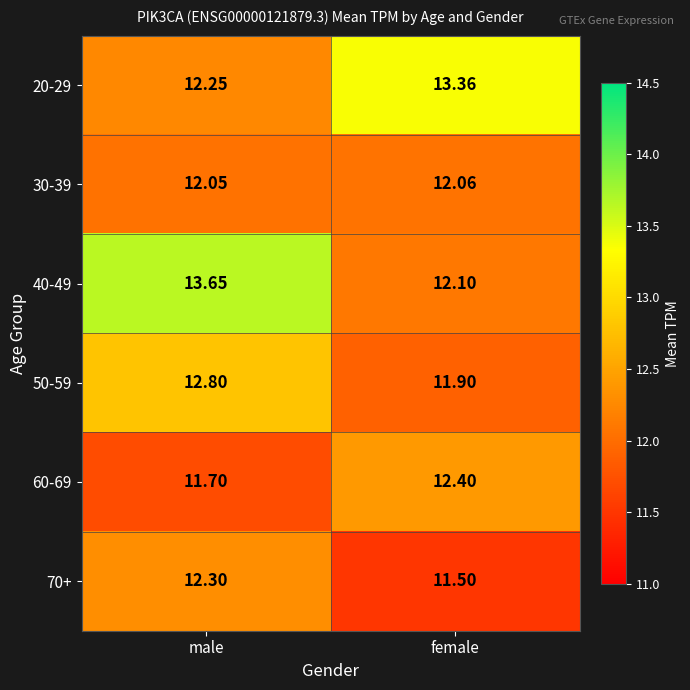

Which category has the lowest value in the 30-39 series?

male